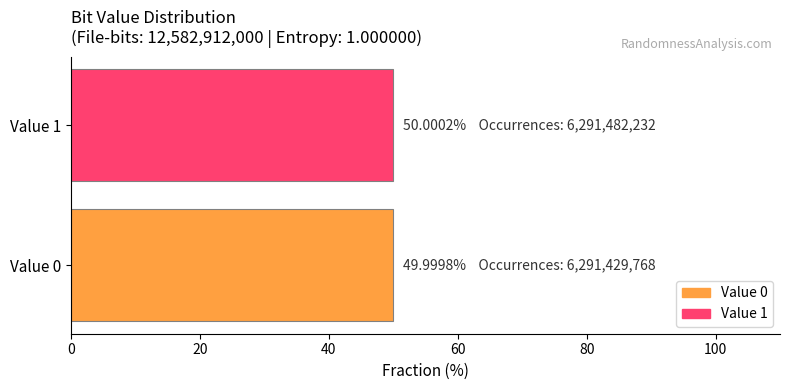

What is the maximum value shown in the chart?

50.0